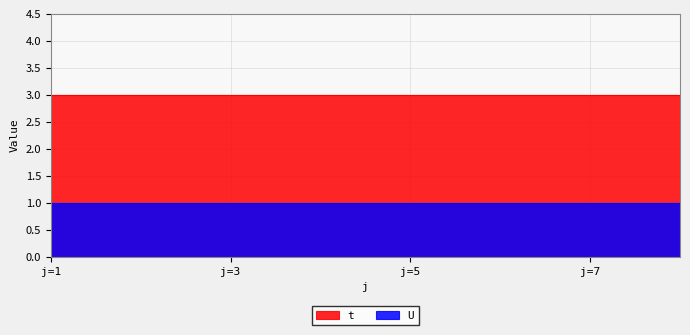

Which has a higher value, 6 or 1?

6